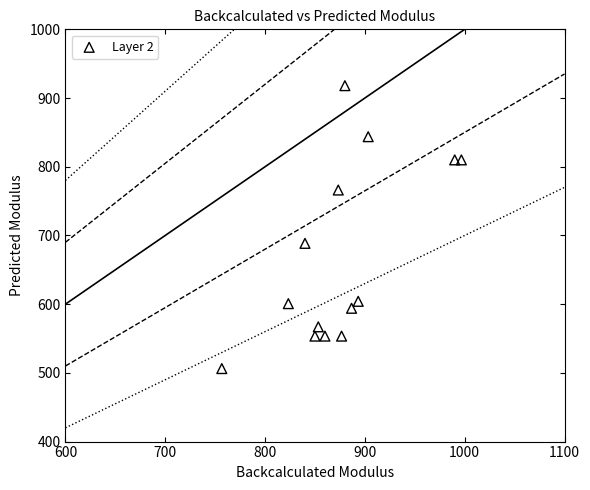

What Y value in the scatter plot is closest to 712?

688.5